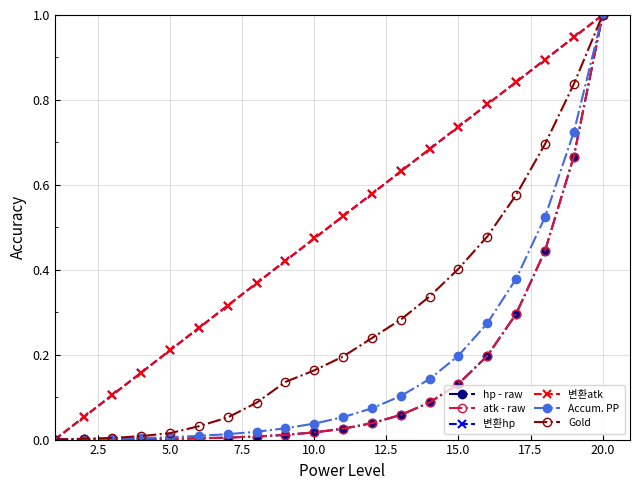

Reading right to left, transcribe all the data shown in this chart.

hp - raw: 1.0	0.7	0.4	0.3	0.2	0.1	0.1	0.1	0.0	0.0	0.0	0.0	0.0	0.0	0.0	0.0	0.0	0.0	0.0	0.0
atk - raw: 1.0	0.7	0.4	0.3	0.2	0.1	0.1	0.1	0.0	0.0	0.0	0.0	0.0	0.0	0.0	0.0	0.0	0.0	0.0	0.0
변환hp: 1.0	0.9	0.9	0.8	0.8	0.7	0.7	0.6	0.6	0.5	0.5	0.4	0.4	0.3	0.3	0.2	0.2	0.1	0.1	0.0
변환atk: 1.0	0.9	0.9	0.8	0.8	0.7	0.7	0.6	0.6	0.5	0.5	0.4	0.4	0.3	0.3	0.2	0.2	0.1	0.1	0.0
Accum. PP: 1.0	0.7	0.5	0.4	0.3	0.2	0.1	0.1	0.1	0.1	0.0	0.0	0.0	0.0	0.0	0.0	0.0	0.0	0.0	0.0
Gold: 1.0	0.8	0.7	0.6	0.5	0.4	0.3	0.3	0.2	0.2	0.2	0.1	0.1	0.1	0.0	0.0	0.0	0.0	0.0	0.0